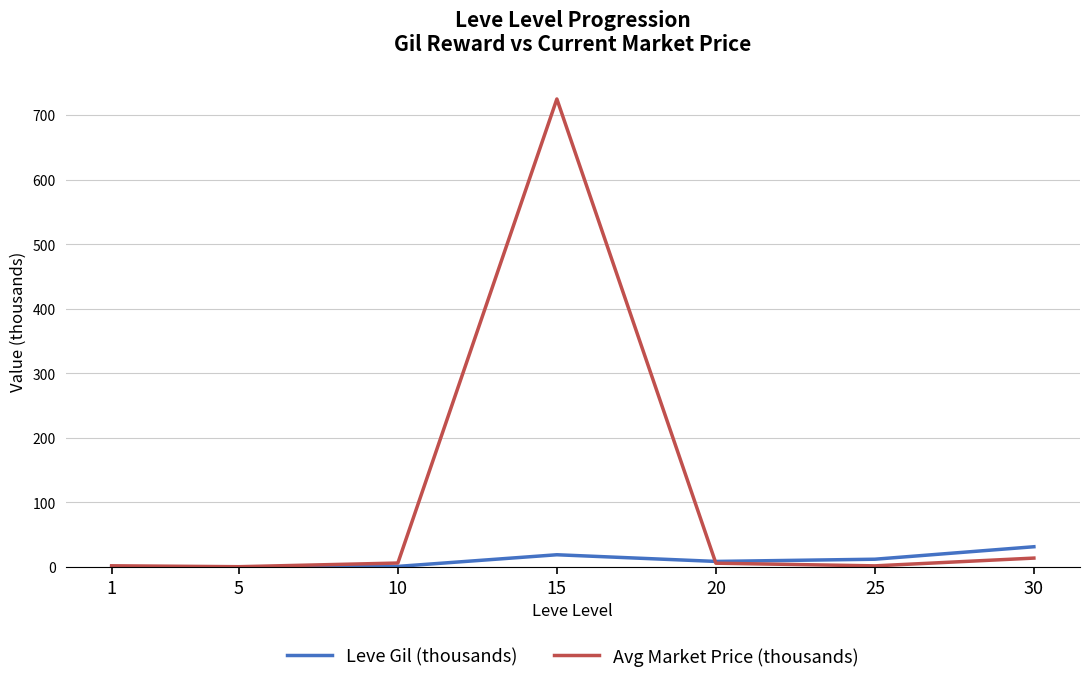

Does the chart display data point markers on the line(s)?

No